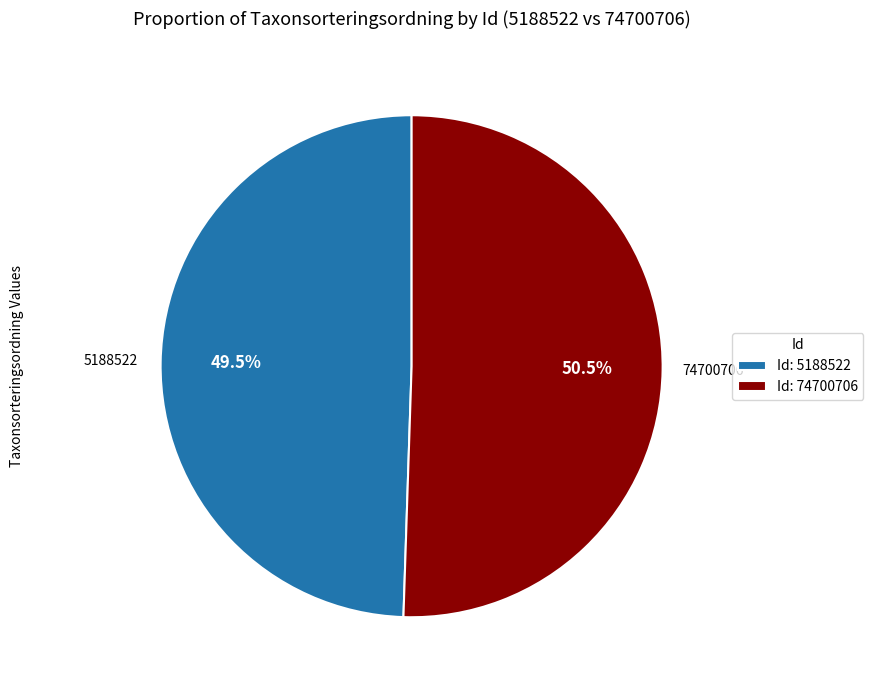

Approximately how many times larger is the value at Id: 74700706 compared to Id: 5188522?

1.0